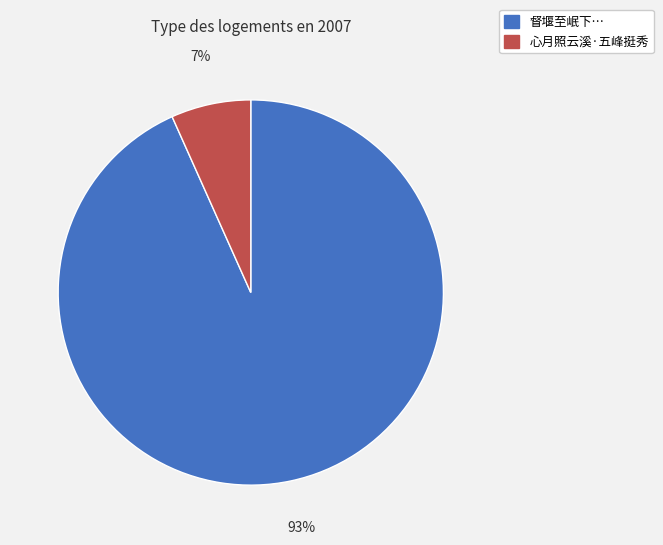

Does any single category account for the majority?

Yes